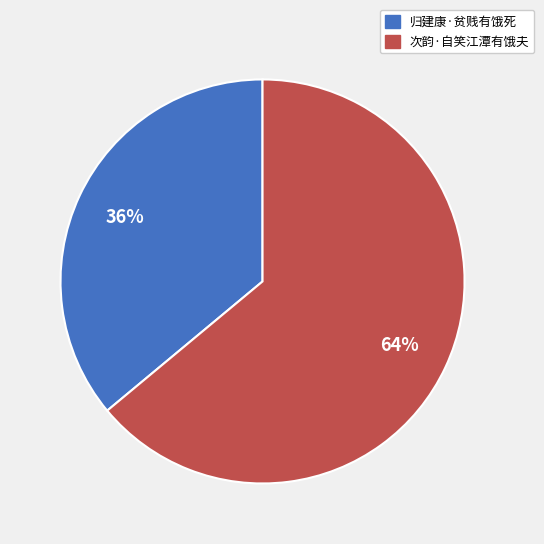

The 次韵·自笑江潭有饿夫 slice represents 64% of the pie. True or false?

True